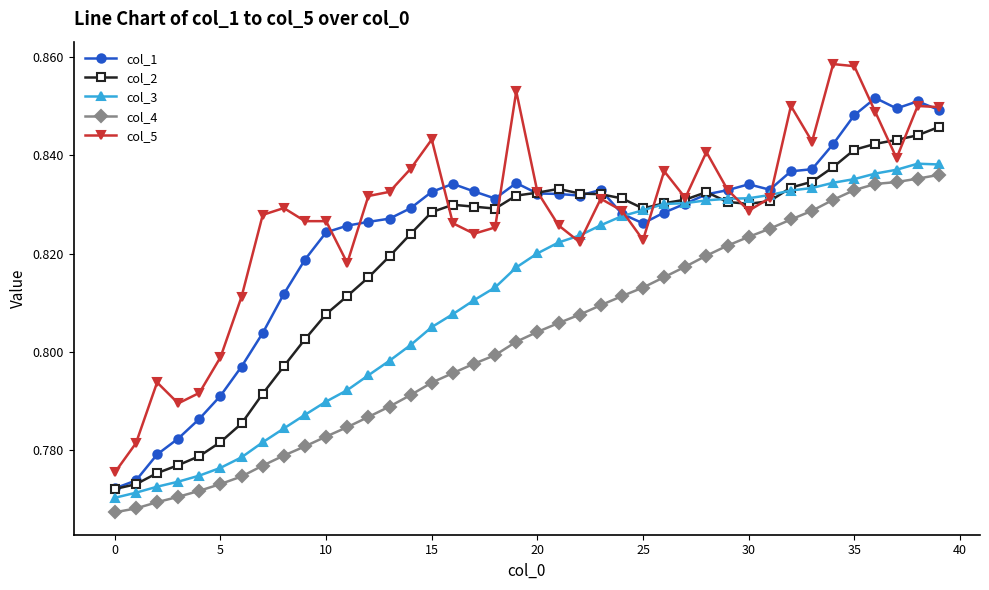

How many lines are shown in the chart?

5